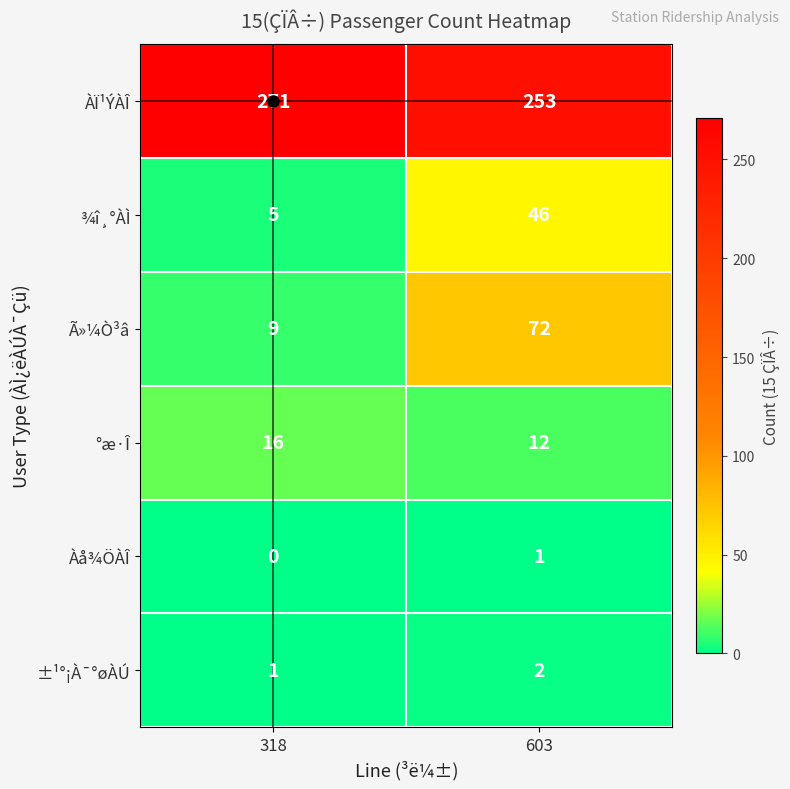

What is the average value of the ÀÏ¹ÝÀÎ series?

262